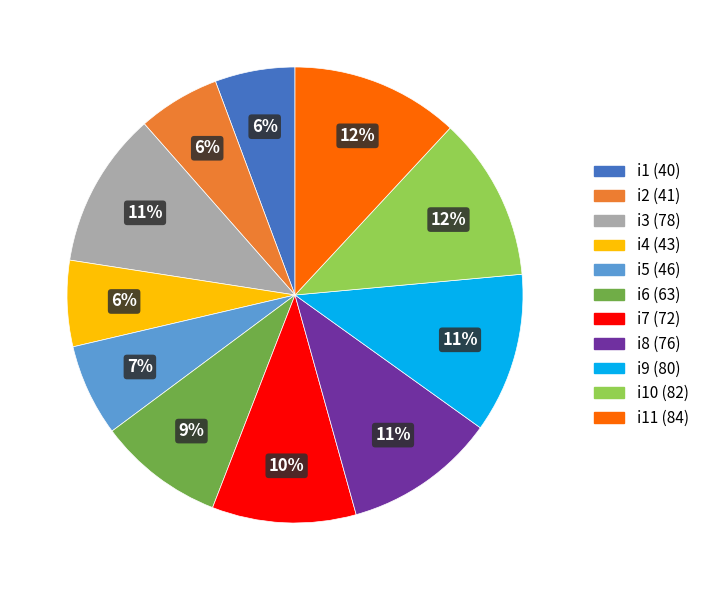

To the nearest percent, what is the average slice percentage?

9%